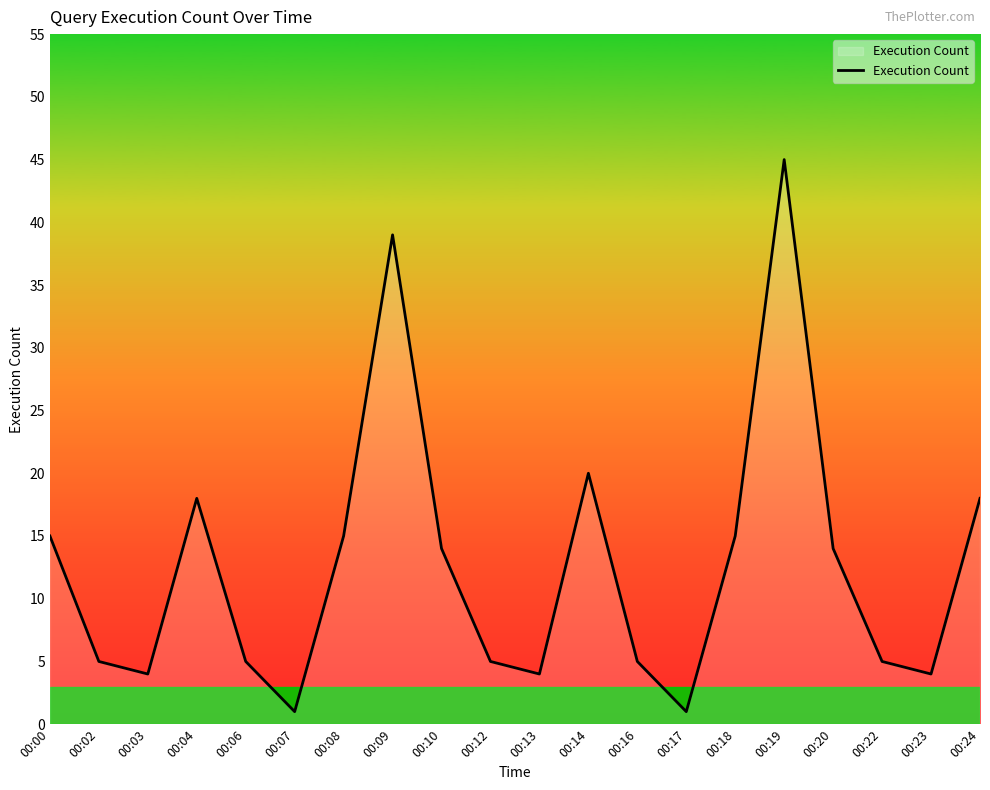

The chart shows a value of 15 at 00:18. True or false?

True